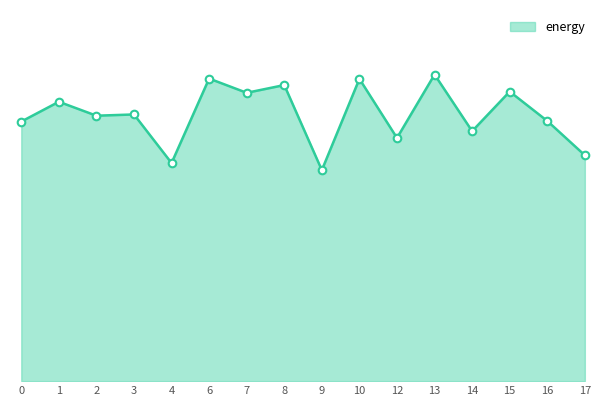

Is this an area chart (filled region under the line)?

Yes